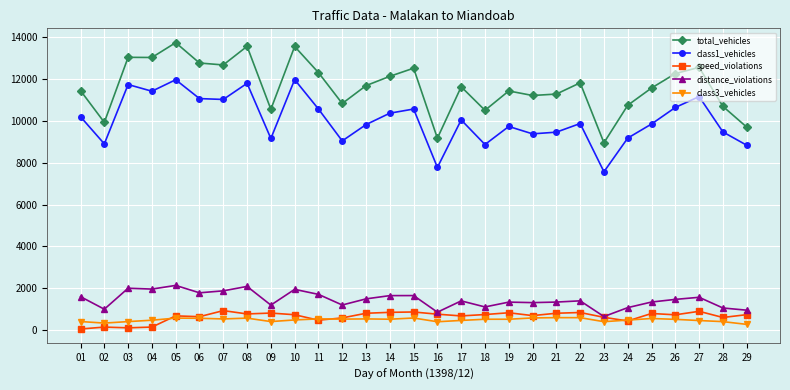

Read the class3_vehicles value at 20.

587